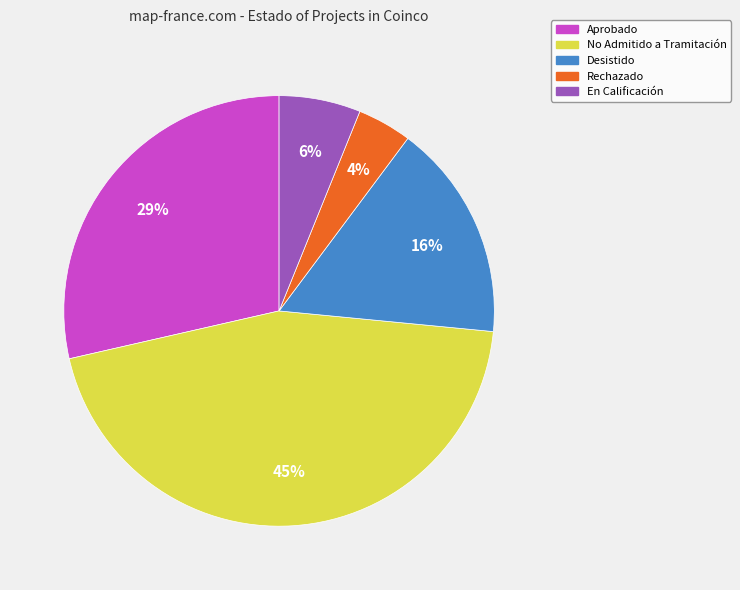

Count the number of slices in the pie.

5